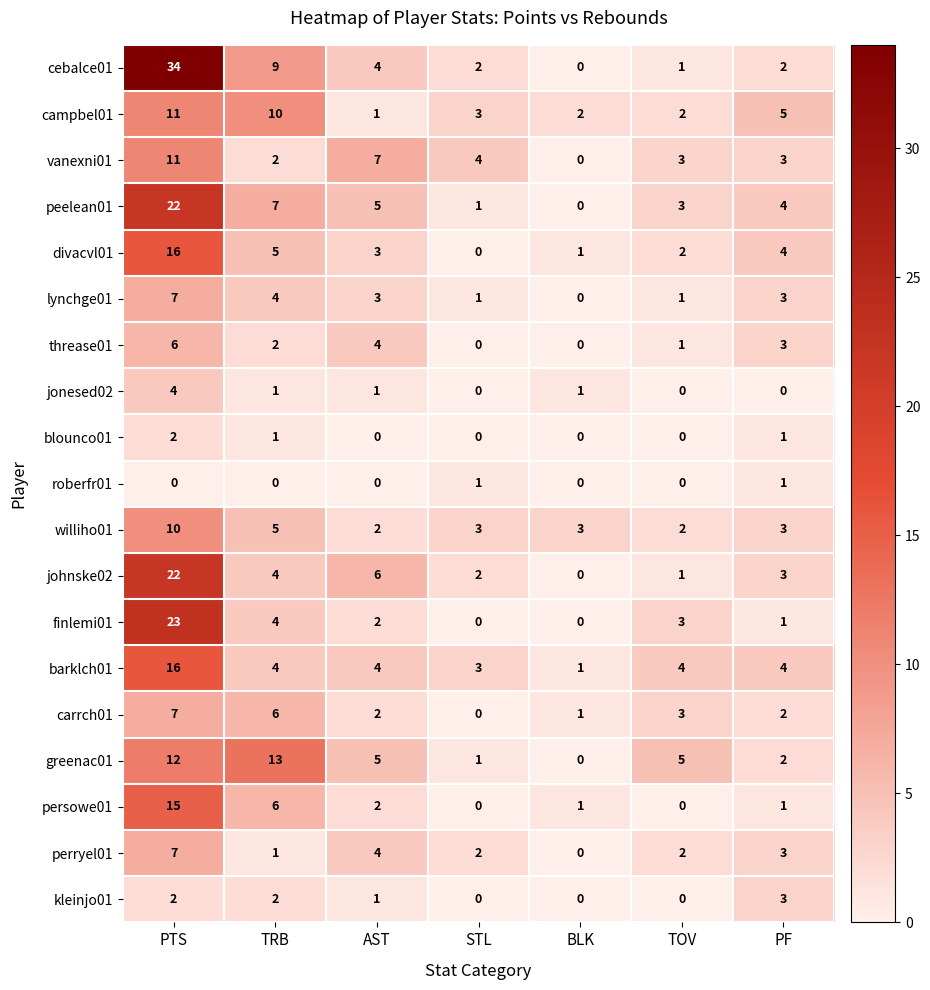

Where does the persowe01 series first go above 1?

PTS